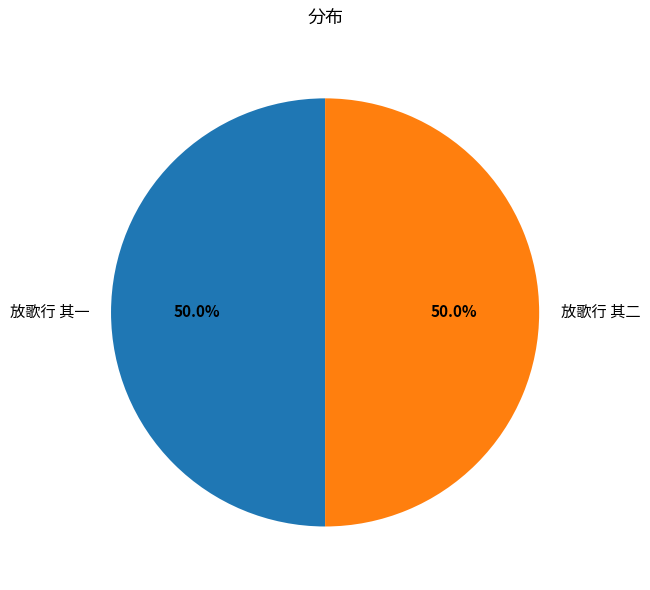

What portion of the pie excludes 放歌行 其二?

50.0%